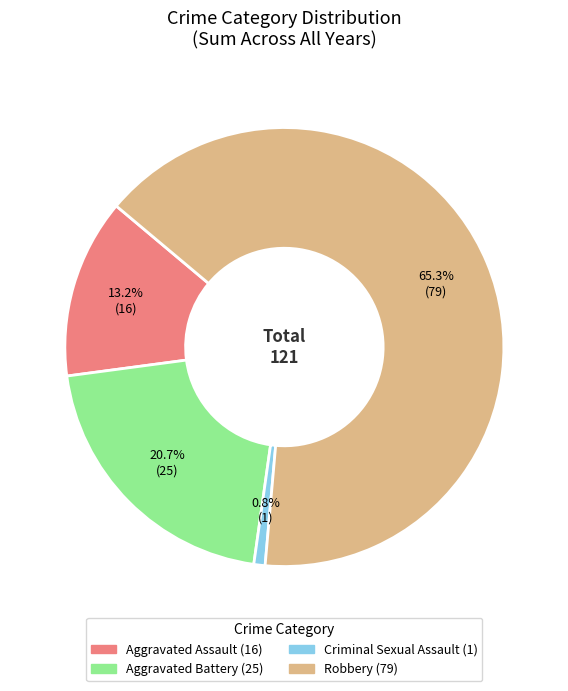

Is there a majority slice in this chart?

Yes